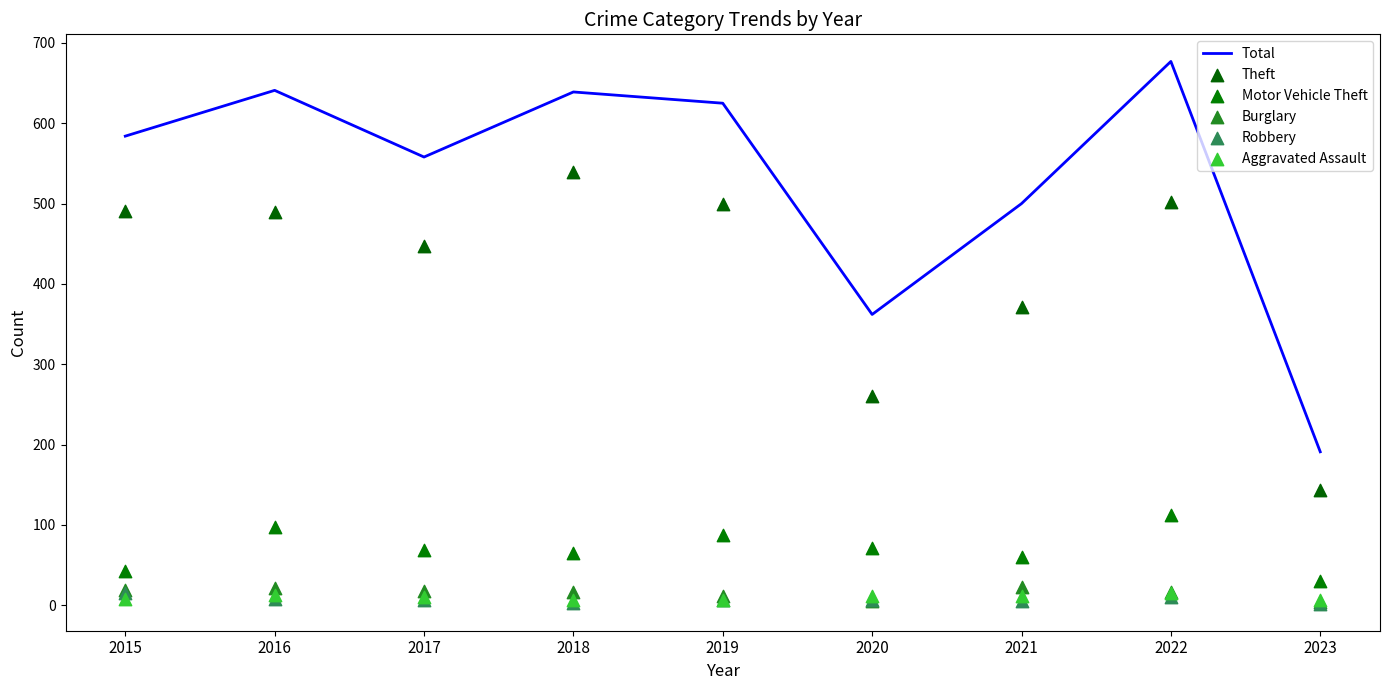

At how many categories does at least one series exceed 348?

8